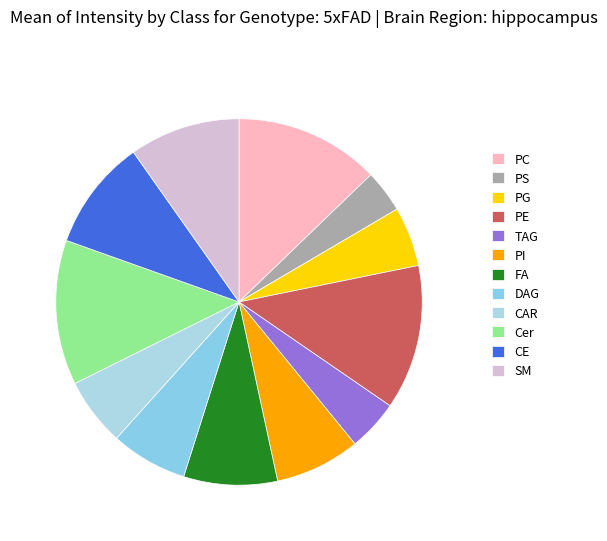

Count the number of slices in the pie.

12